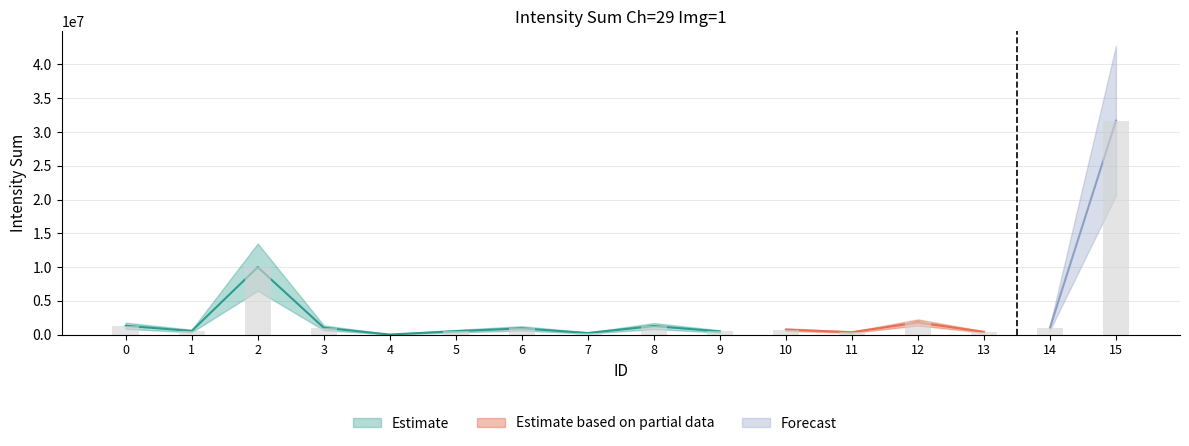

At which label is the value closest to 15853506?

2